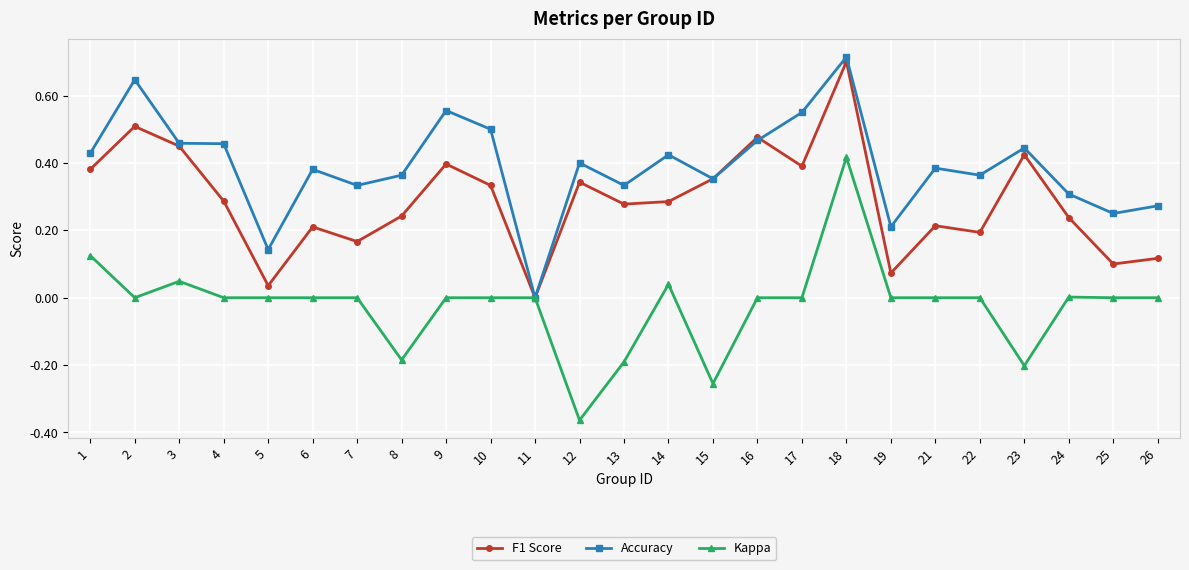

Is it true that Kappa equals 0.1 at 3?

False